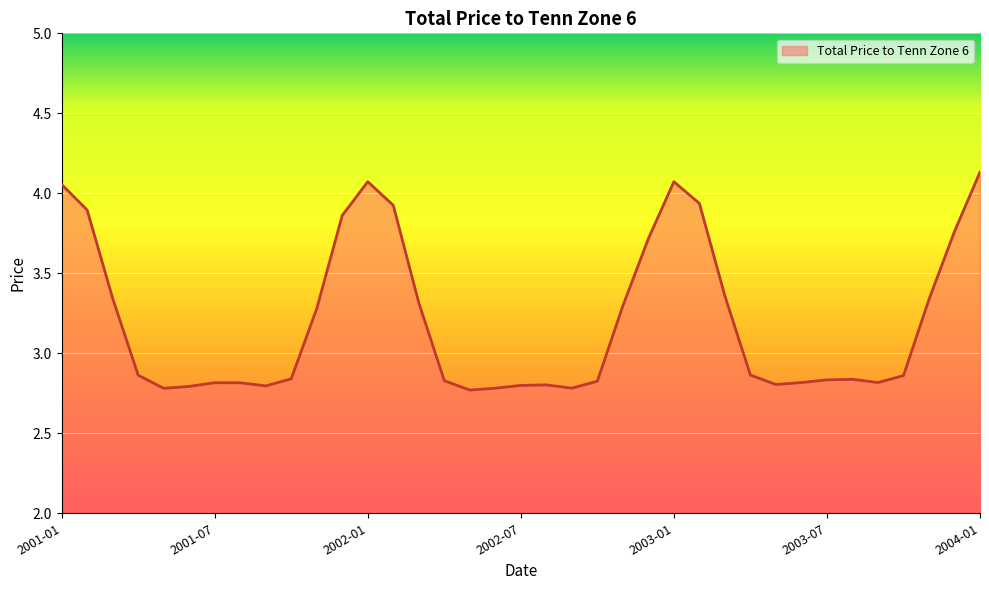

Is this an area chart (filled region under the line)?

Yes